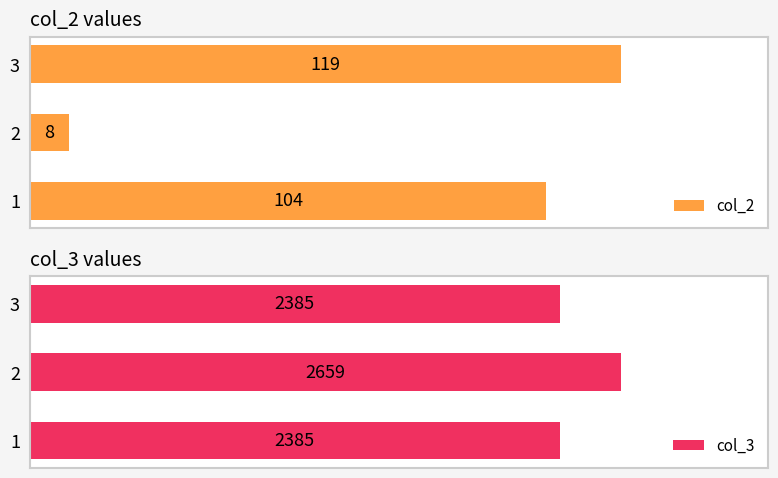

What is the maximum value shown in the chart?

2659